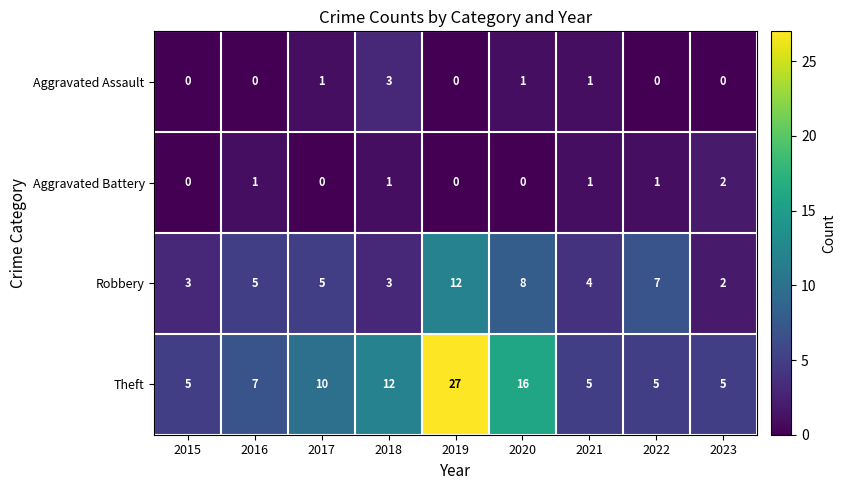

What is the difference between the maximum and minimum values in the Theft series?

22